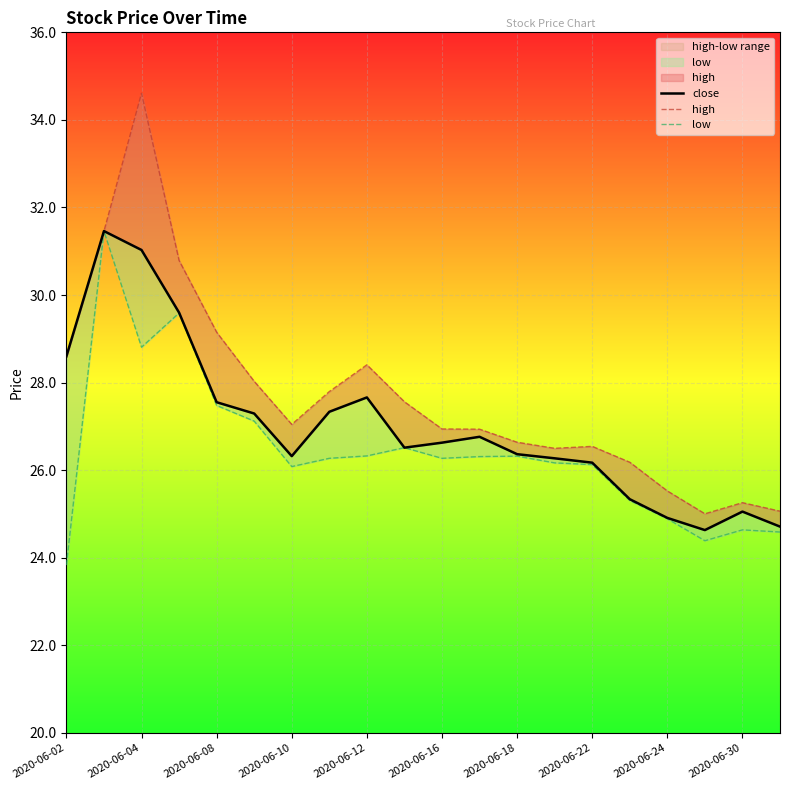

What is the sum of all high values?

554.1